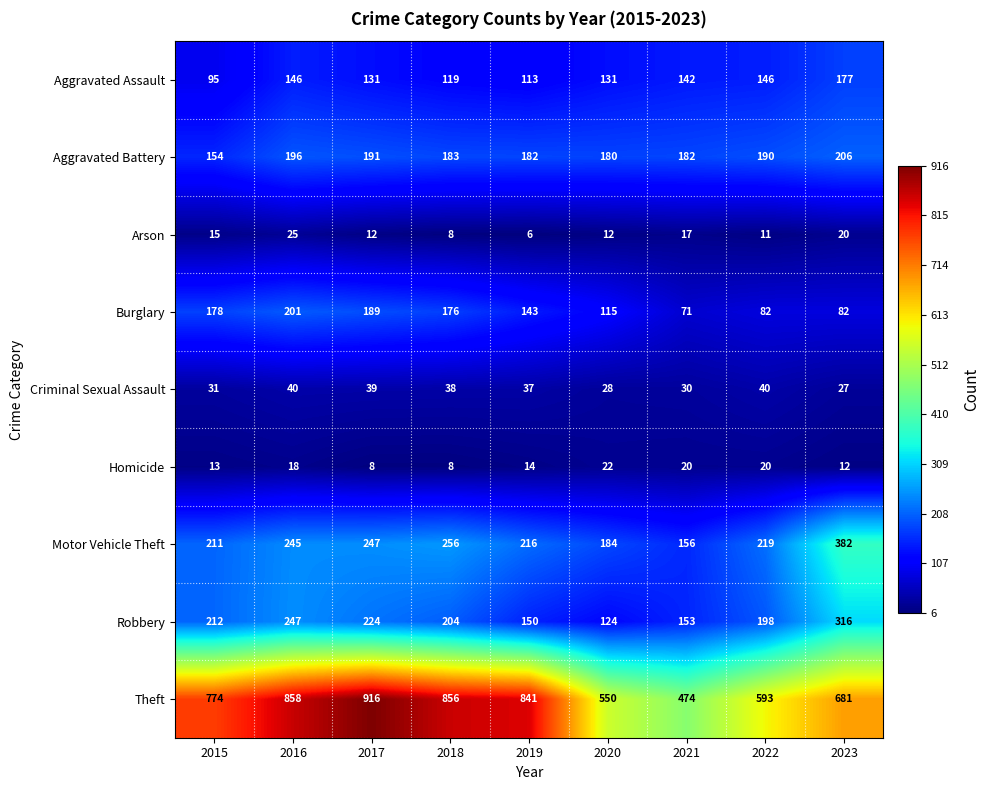

What is the minimum value shown in the chart?

6